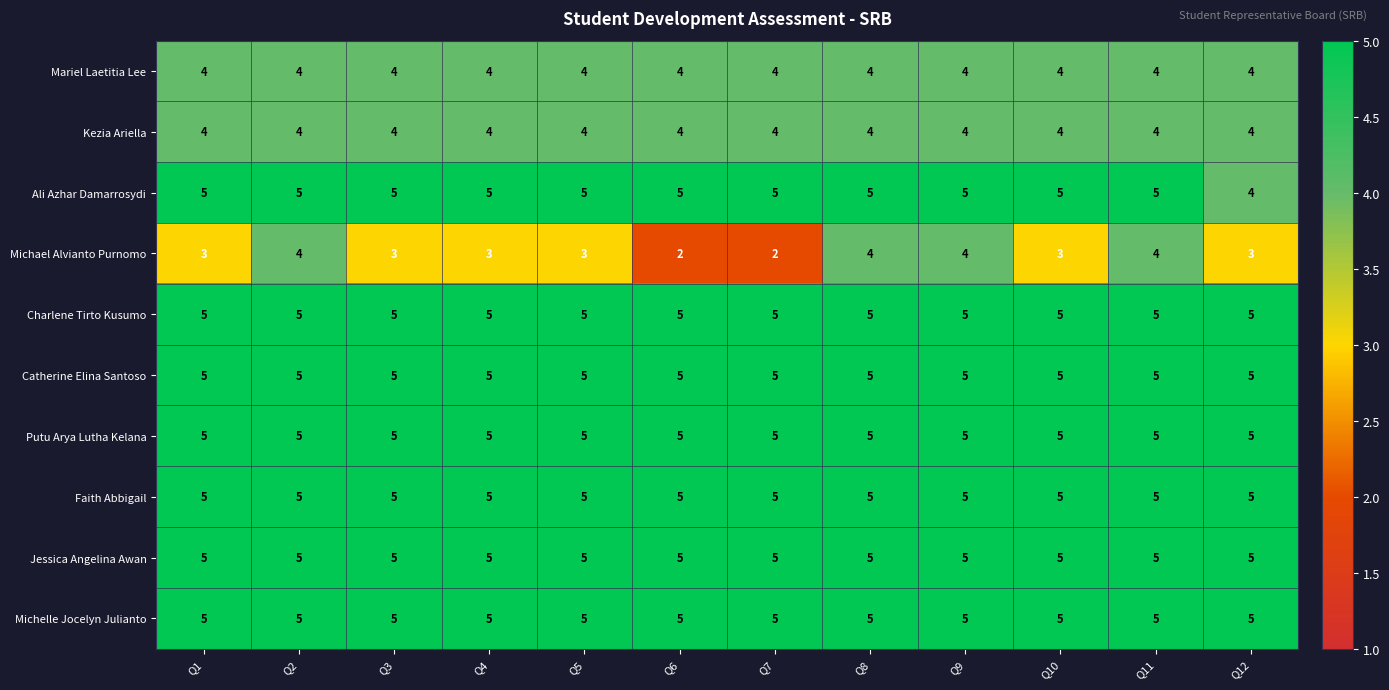

What is the minimum value shown in the chart?

2